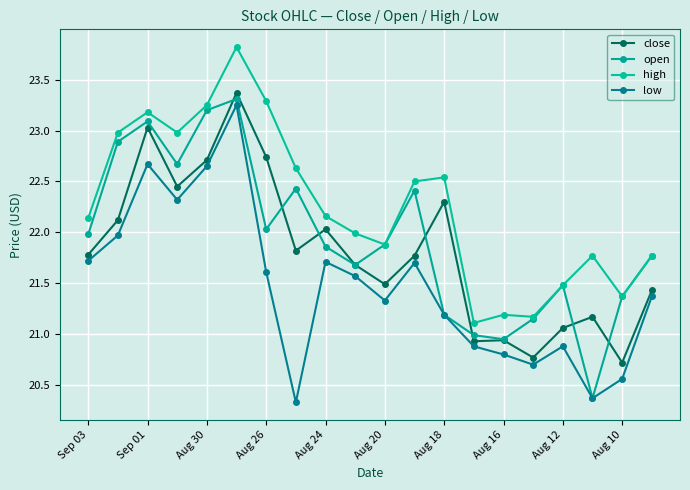

Count the number of categories in the chart.

20